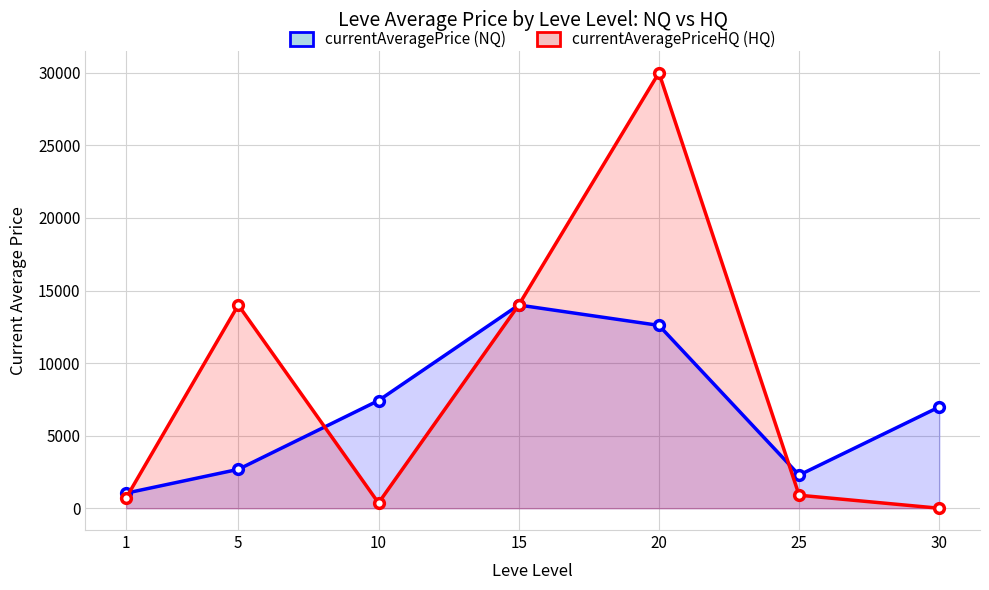

In currentAveragePriceHQ (HQ), how many points are lower than both neighbors (excluding endpoints)?

1